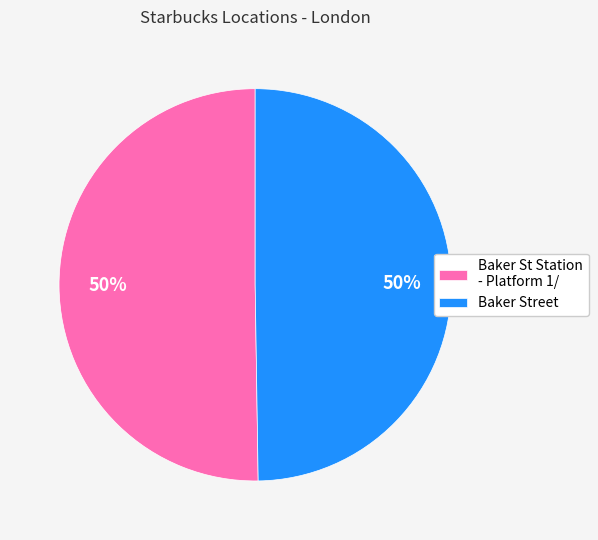

Approximately how many times larger is the value at Baker Street compared to Baker St Station - Platform 1/?

1.0